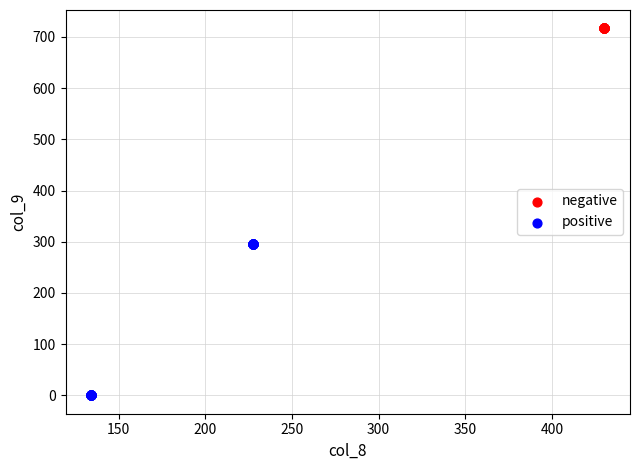

Which series contains the lowest Y value?

positive